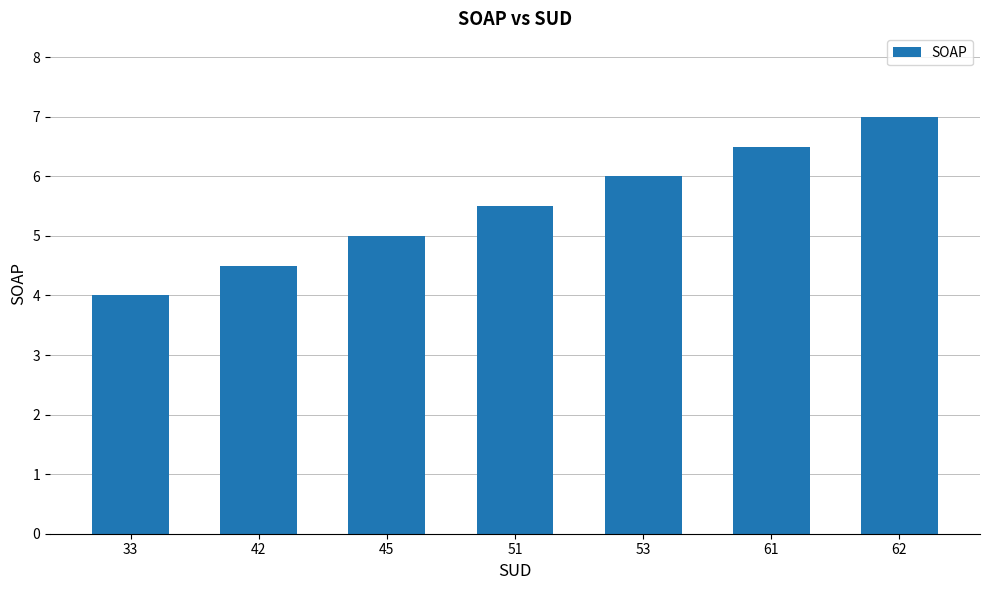

What is the value of the 1st bar from the left?

4.0